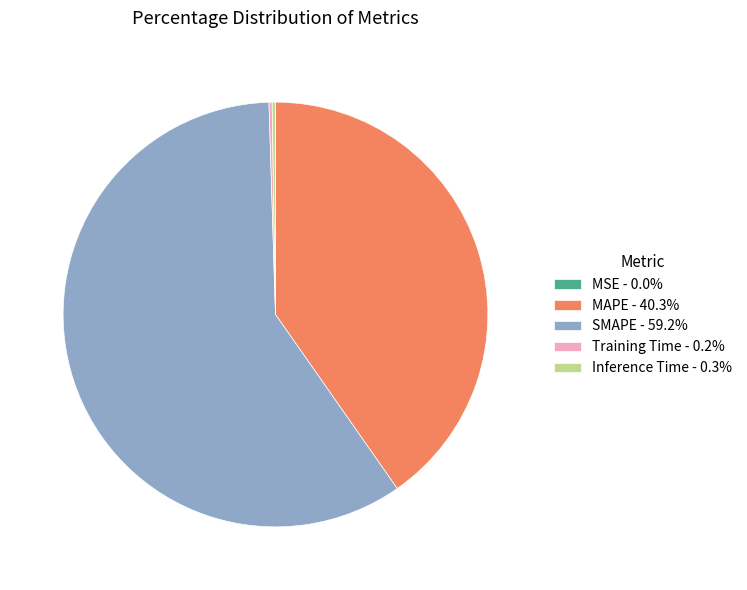

Is there a majority slice in this chart?

Yes